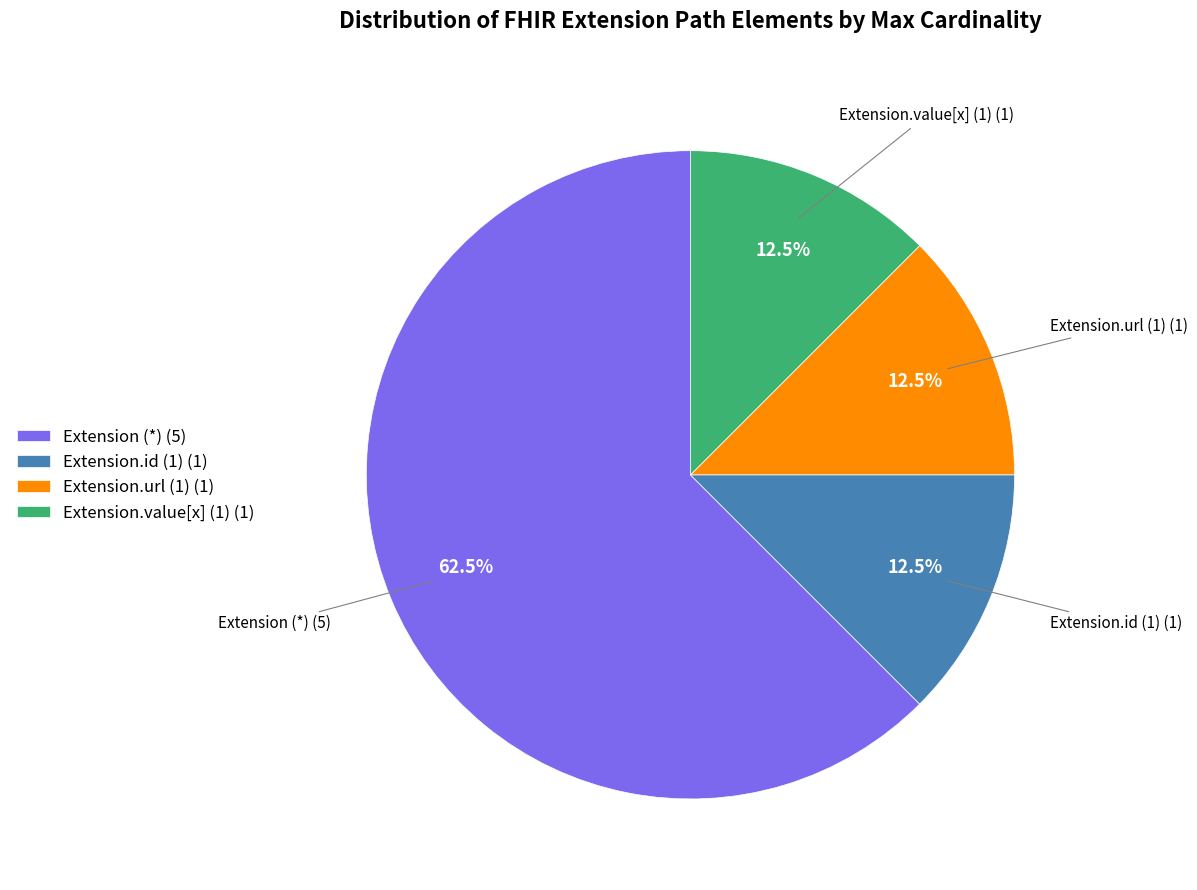

What is the largest slice in the pie chart?

Extension (*) (5)